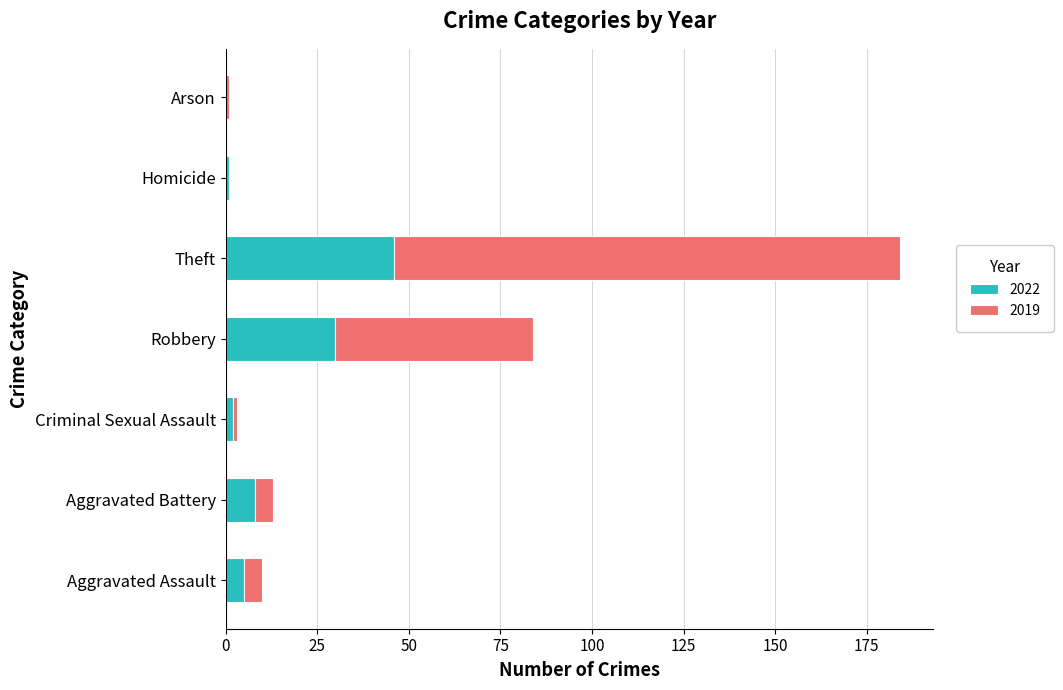

True or false: 2022 has a value of 20 at Theft.

False